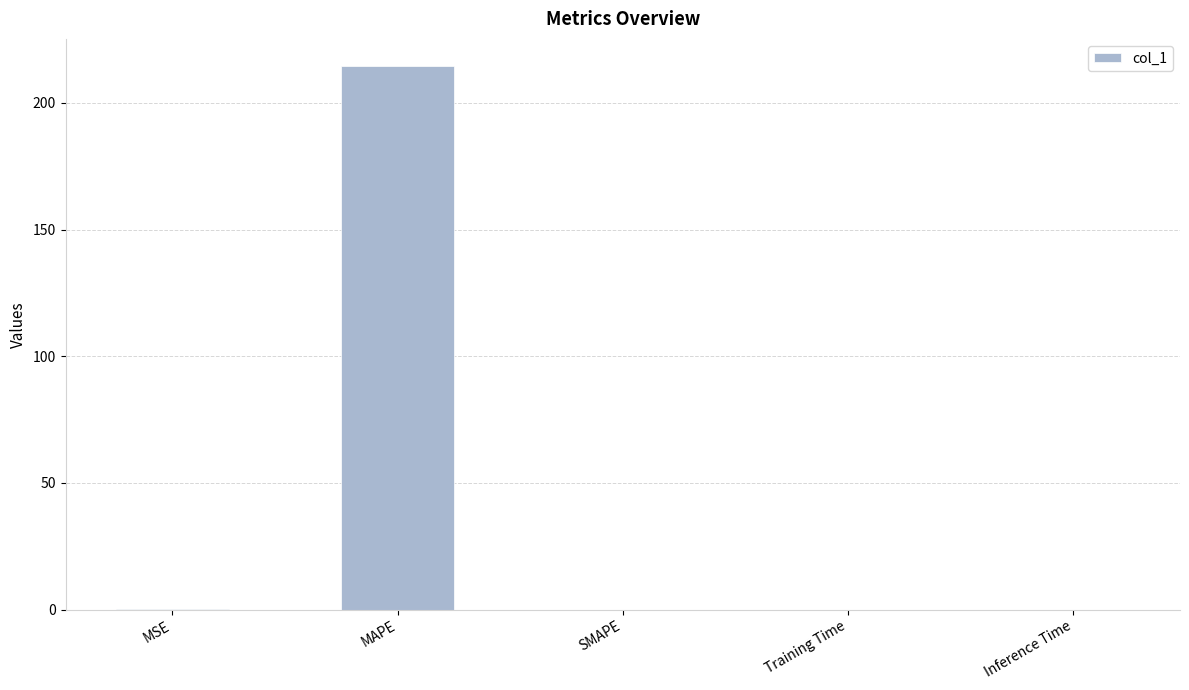

Is it true that the value at MAPE is 378.6?

False